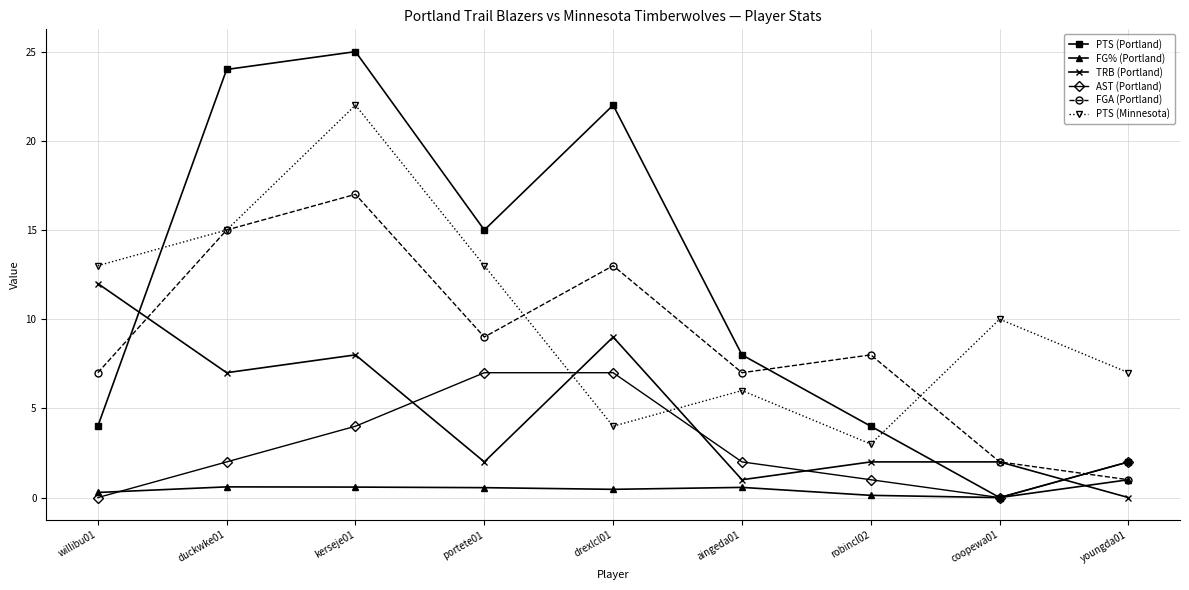

At portete01, list the series in order from smallest to largest.

FG% (Portland), TRB (Portland), AST (Portland), FGA (Portland), PTS (Minnesota), PTS (Portland)